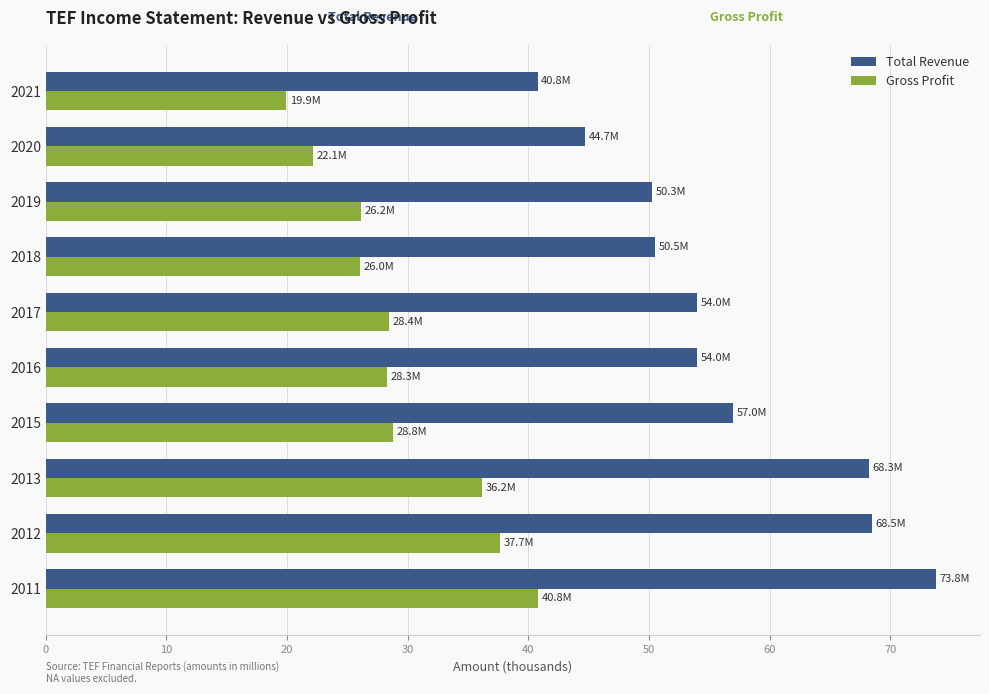

What is the difference between the highest and lowest values at 2015?

28.2